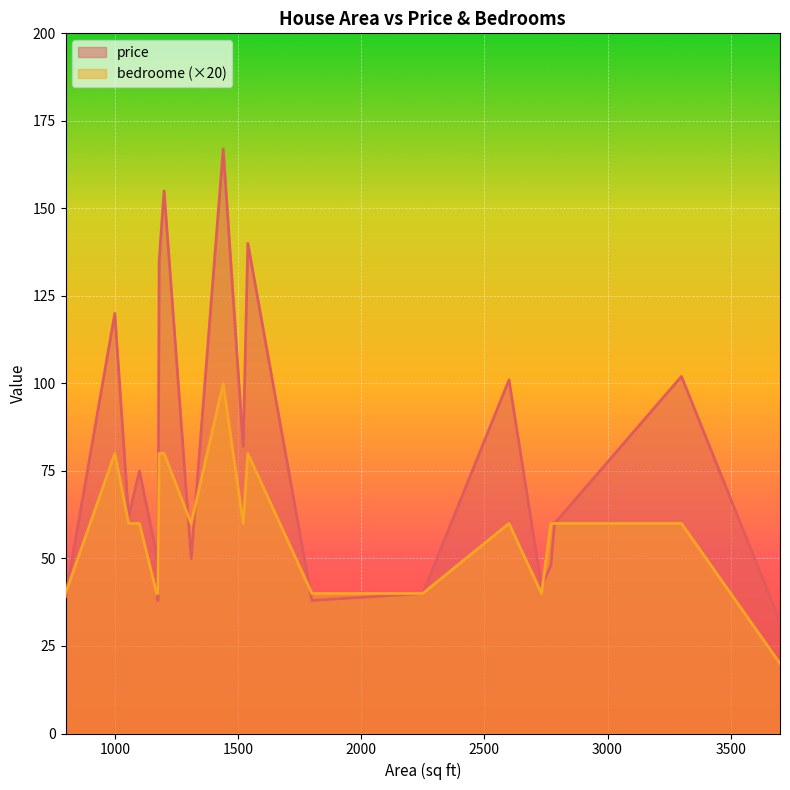

What is the sum of all price values?

1577.1